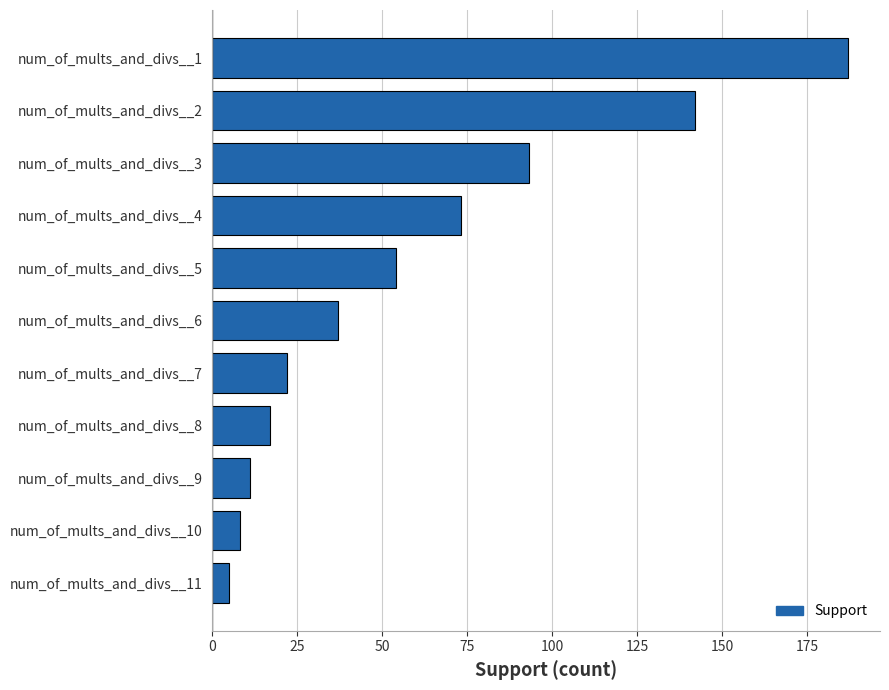

List the labels in order of value, smallest first.

num_of_mults_and_divs__11, num_of_mults_and_divs__10, num_of_mults_and_divs__9, num_of_mults_and_divs__8, num_of_mults_and_divs__7, num_of_mults_and_divs__6, num_of_mults_and_divs__5, num_of_mults_and_divs__4, num_of_mults_and_divs__3, num_of_mults_and_divs__2, num_of_mults_and_divs__1